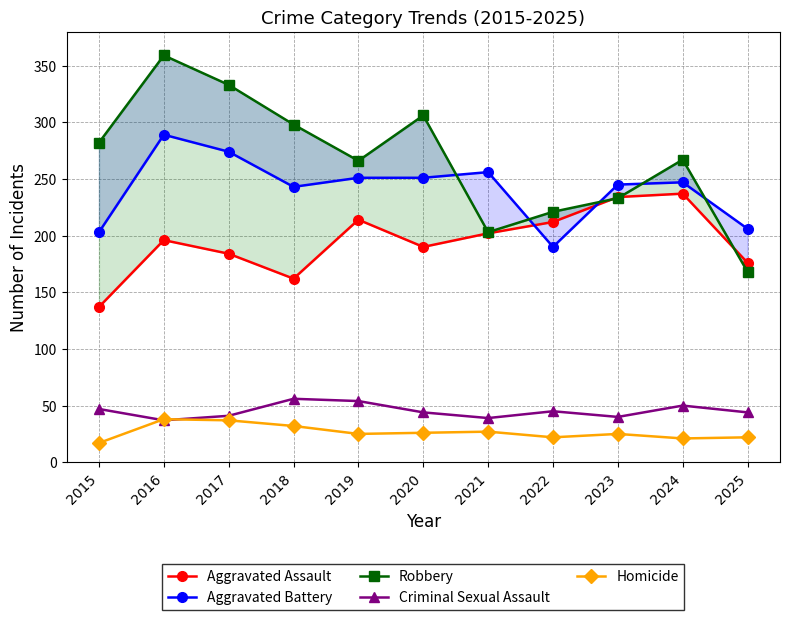

Where is the first local maximum for Robbery?

2016